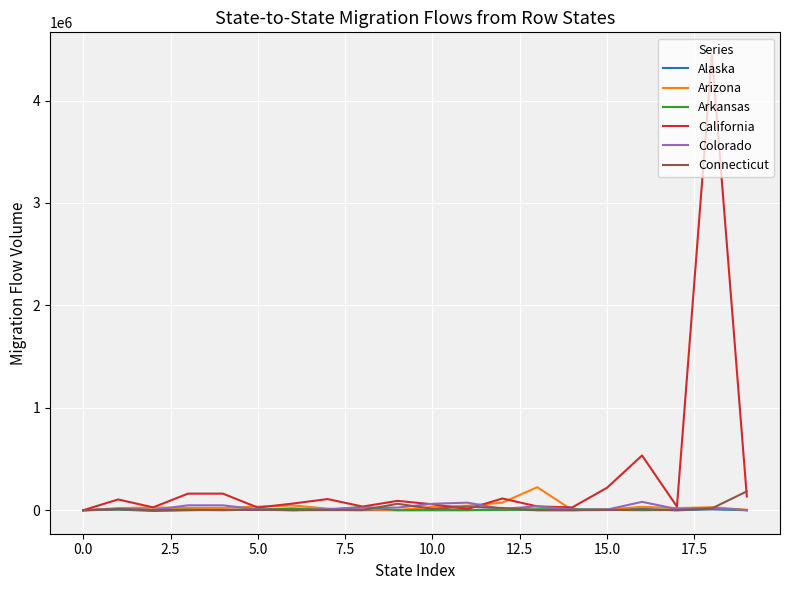

Which series has the largest total across all categories?

California